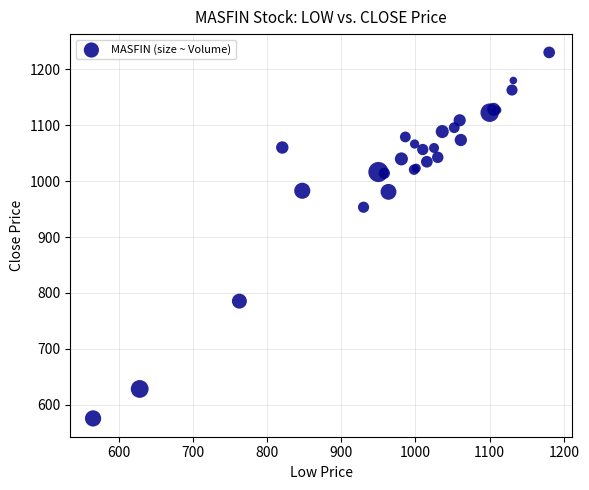

What Y value in the scatter plot is closest to 902?

953.4